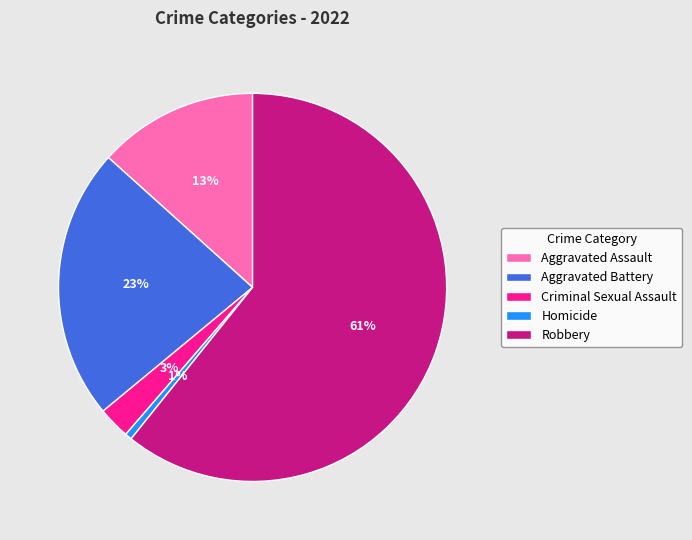

How many segments does this pie chart have?

5